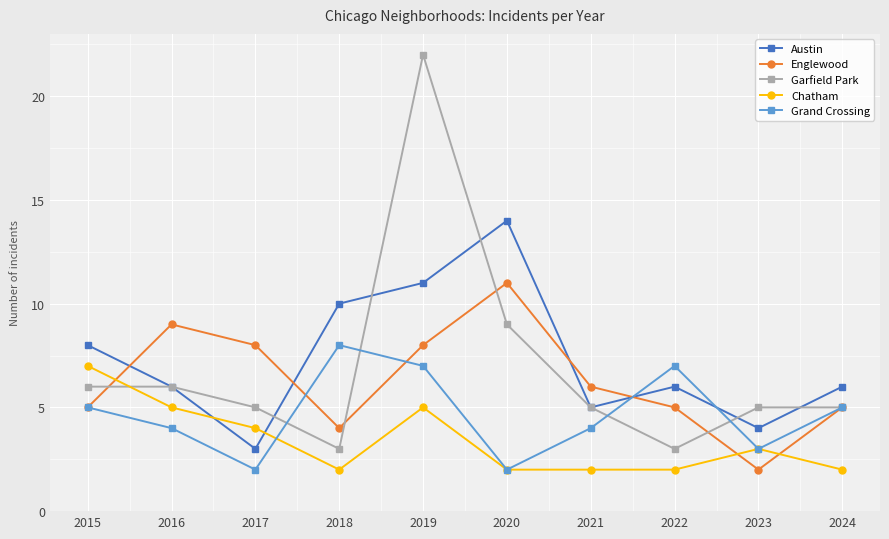

True or false: Grand Crossing has more than 2 interior local peaks.

False